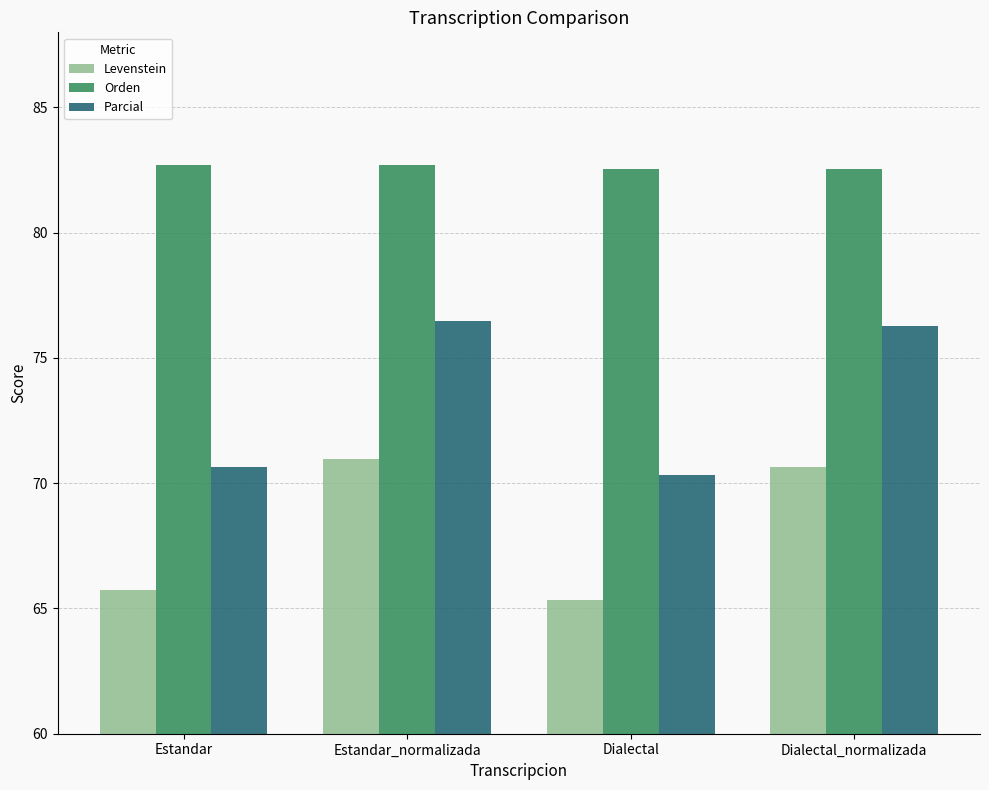

Which label corresponds to the smallest value in the chart?

Dialectal